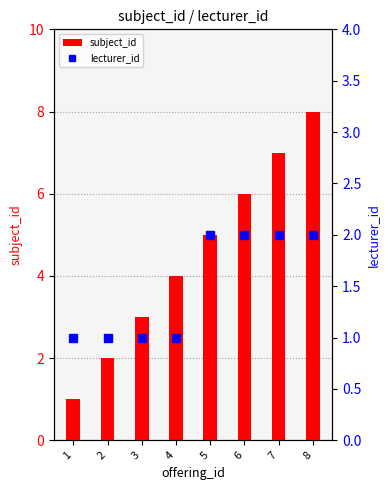

Reading left to right, transcribe all the data shown in this chart.

subject_id: 1	2	3	4	5	6	7	8
lecturer_id: 1	1	1	1	2	2	2	2